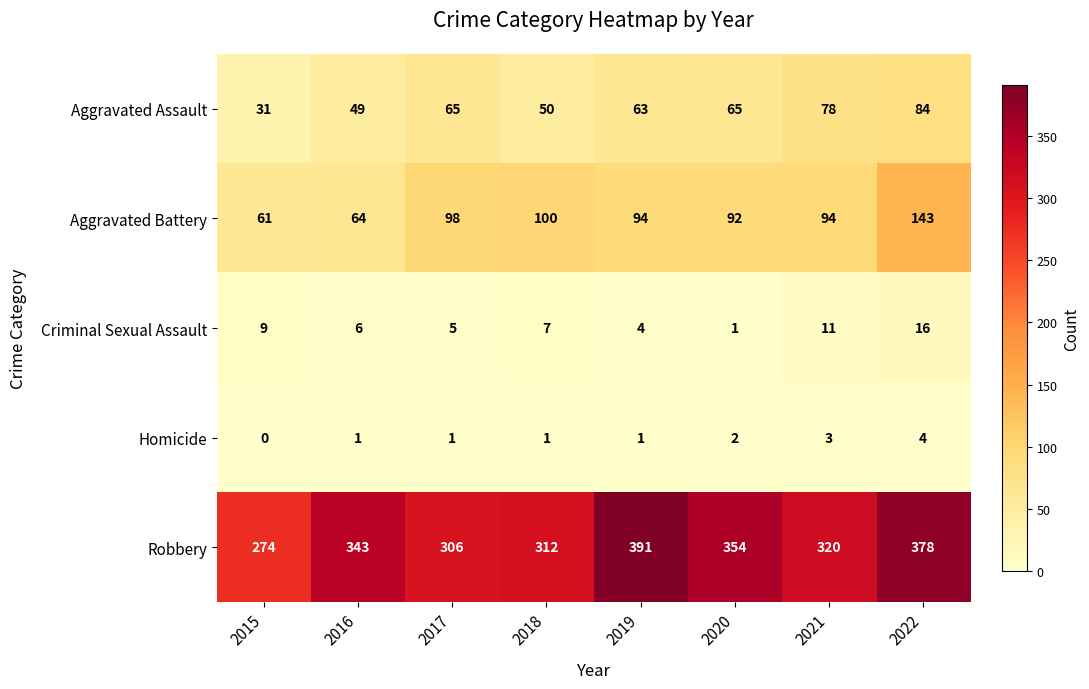

Is it true that Criminal Sexual Assault equals 15 at 2015?

False